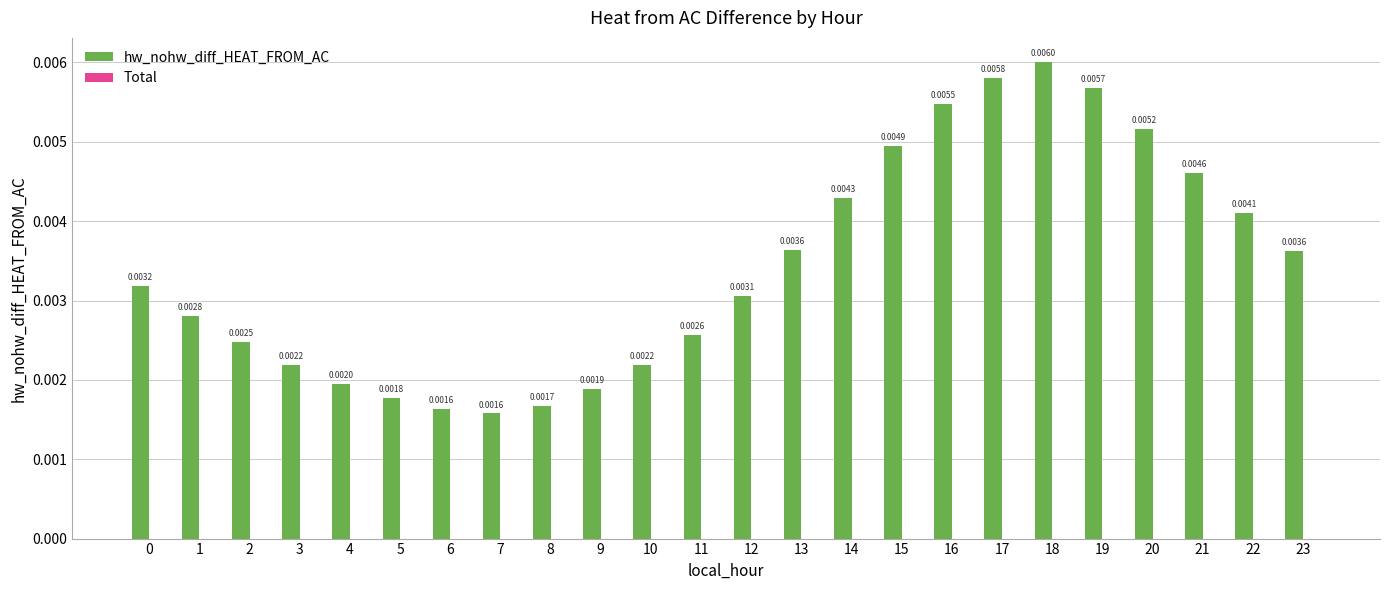

Which has a higher value, 9 or 23?

23